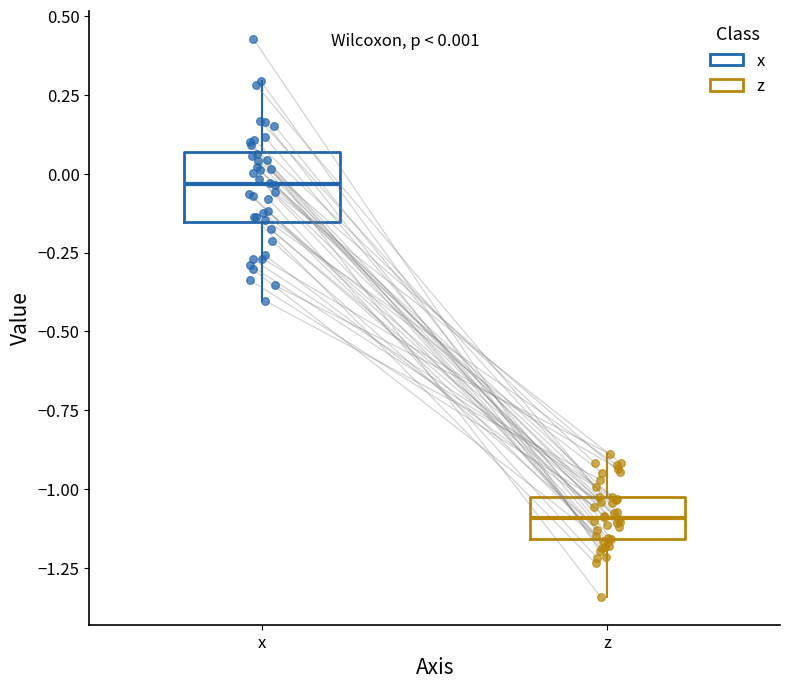

Which box's median line is the highest?

x